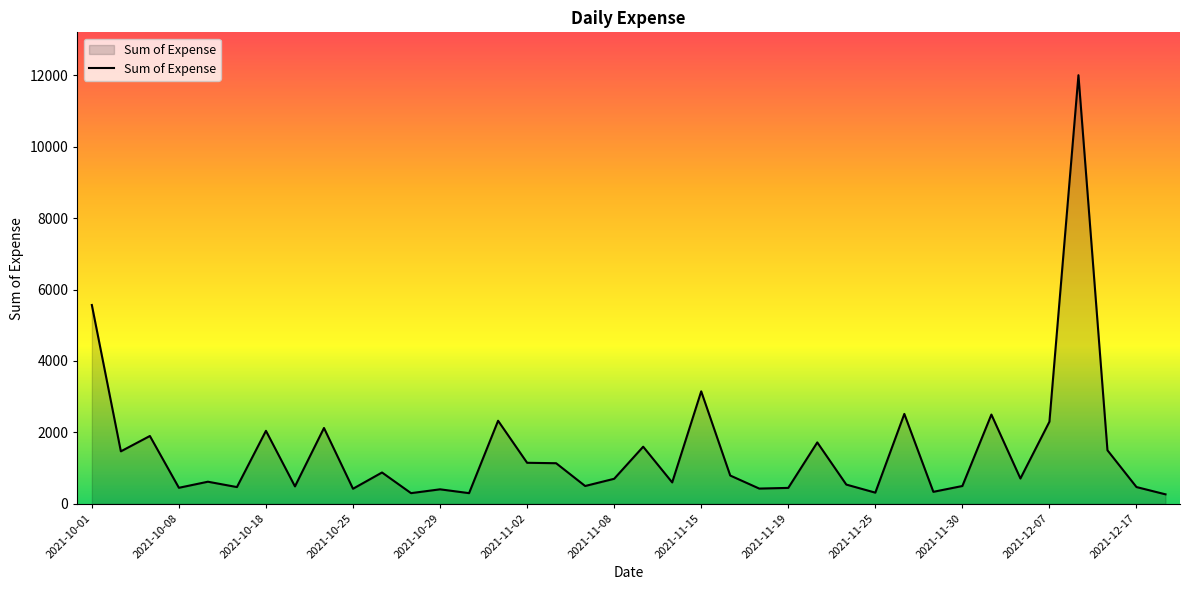

What is the maximum value shown in the chart?

12000.0